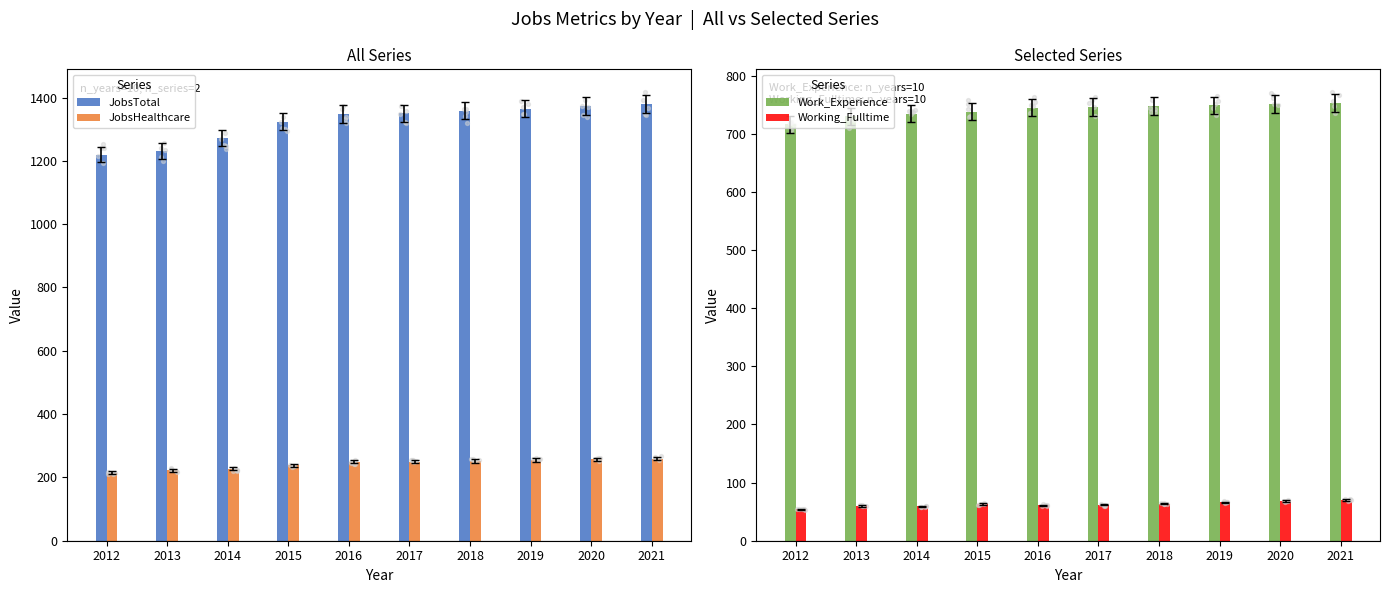

At how many categories does at least one series exceed 189?

10